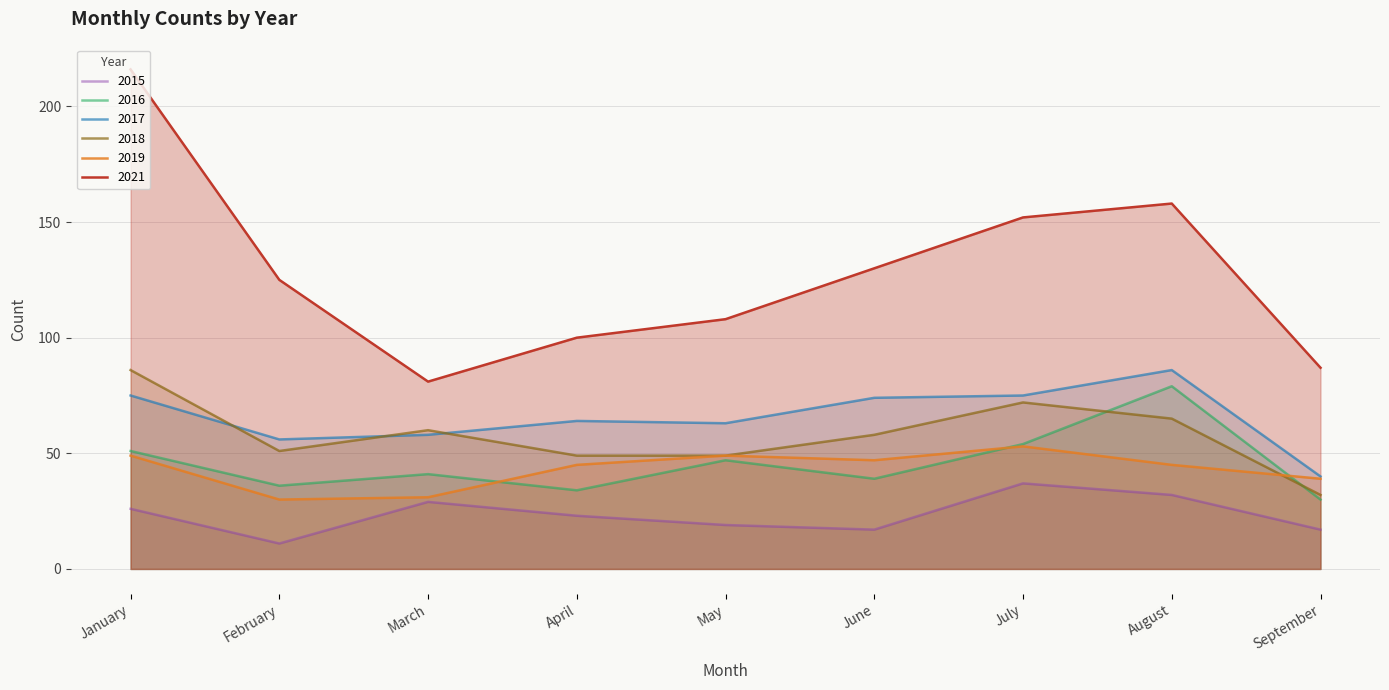

What is the total value across all series at March?

300